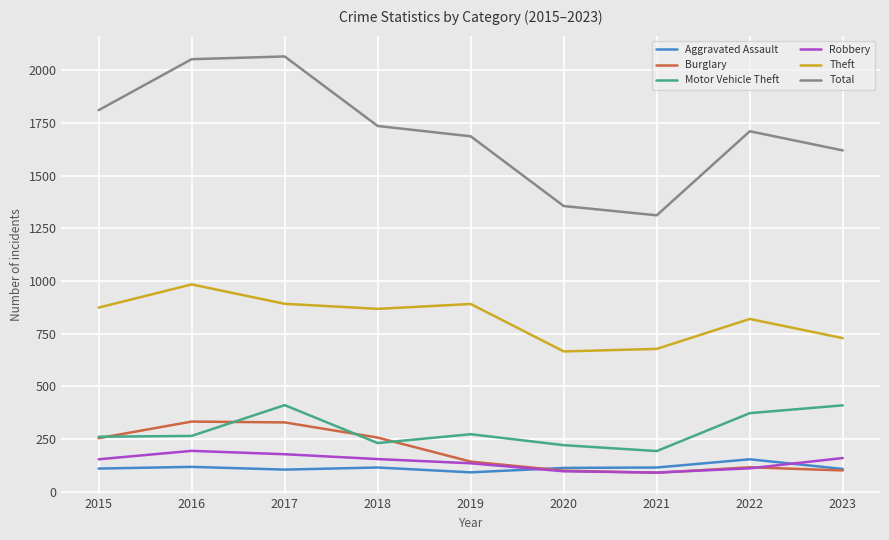

What is the difference between the Burglary values at 2021 and 2015?

164